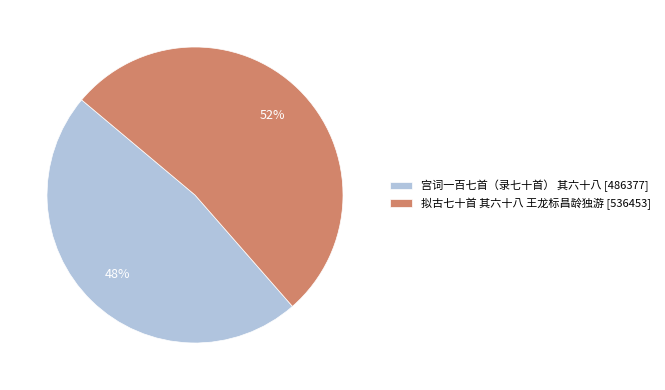

Is the sum of 拟古七十首 其六十八 王龙标昌龄独游 [536453] and 宫词一百七首（录七十首） 其六十八 [486377] greater than half?

Yes